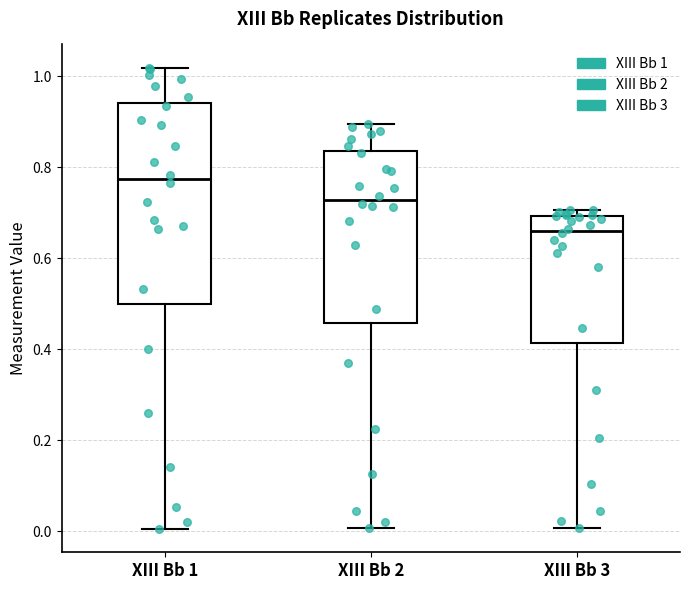

Reading left to right, transcribe this box plot: for each box, give where its median line is, the range the box spans, and where its two whiskers end, as read against the y-axis. The values are not printed on the chart, so give them approximately, as read against the axis.

XIII Bb 1: median 0.78, box 0.50 to 0.94, whiskers 0.00 to 1.02
XIII Bb 2: median 0.72, box 0.46 to 0.84, whiskers 0.00 to 0.90
XIII Bb 3: median 0.66, box 0.42 to 0.70, whiskers 0.00 to 0.70 (just above the box's upper edge)